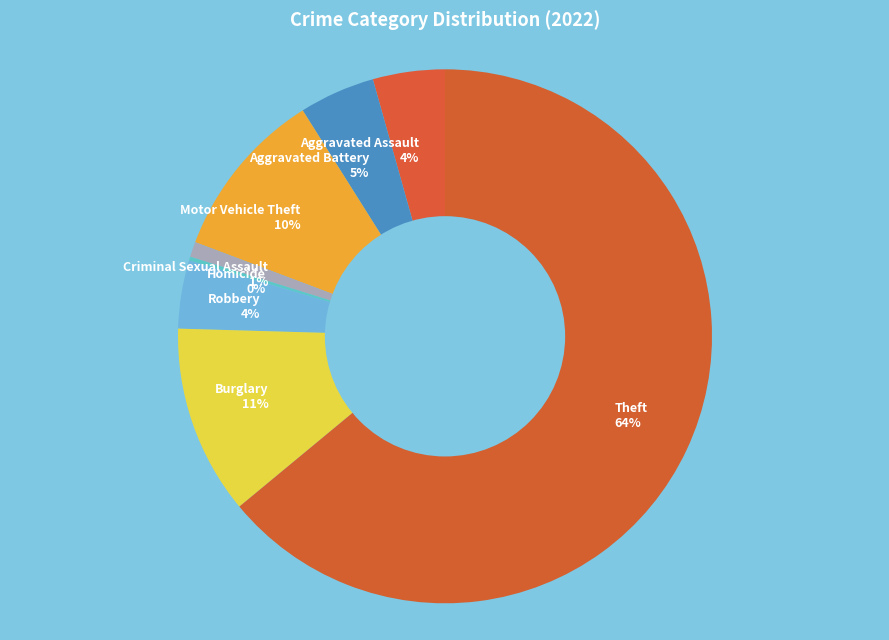

Which slice is the largest?

Theft